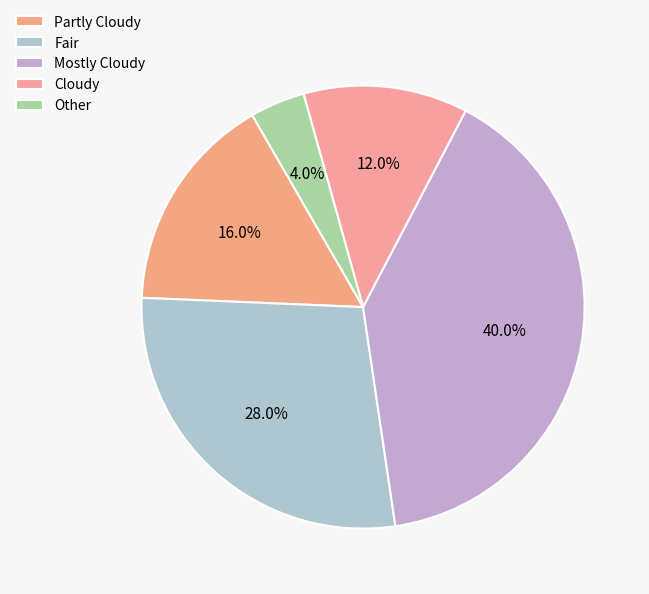

Rank the categories by value from highest to lowest.

Mostly Cloudy, Fair, Partly Cloudy, Cloudy, Other